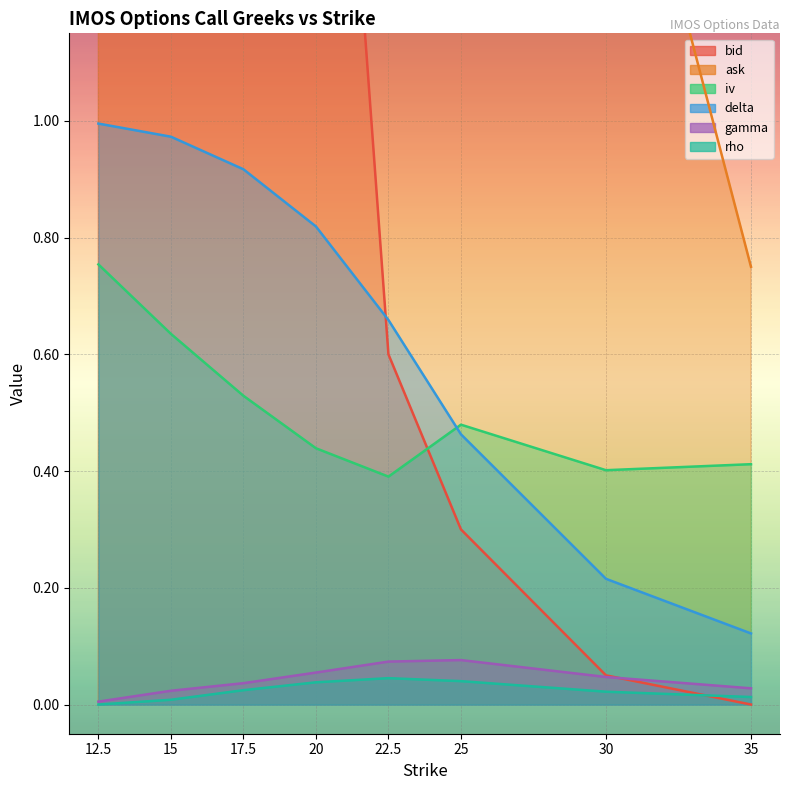

Reading right to left, list all the values displayed in this chart.

bid: 35.0=0.0	30.0=0.1	25.0=0.3	22.5=0.6	20.0=2.3	17.5=4.4	15.0=6.6	12.5=8.8
ask: 35.0=0.8	30.0=1.7	25.0=5.0	22.5=5.6	20.0=7.3	17.5=9.4	15.0=11.6	12.5=13.8
iv: 35.0=0.4	30.0=0.4	25.0=0.5	22.5=0.4	20.0=0.4	17.5=0.5	15.0=0.6	12.5=0.8
delta: 35.0=0.1	30.0=0.2	25.0=0.5	22.5=0.7	20.0=0.8	17.5=0.9	15.0=1.0	12.5=1.0
gamma: 35.0=0.0	30.0=0.0	25.0=0.1	22.5=0.1	20.0=0.1	17.5=0.0	15.0=0.0	12.5=0.0
rho: 35.0=0.0	30.0=0.0	25.0=0.0	22.5=0.0	20.0=0.0	17.5=0.0	15.0=0.0	12.5=0.0